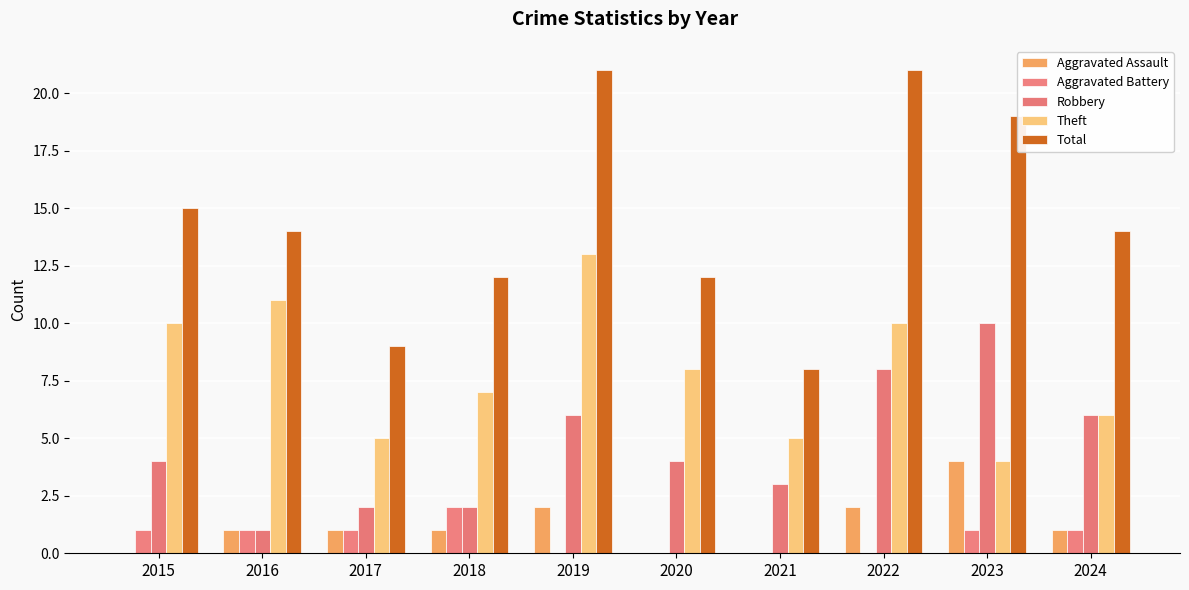

What is the difference between the highest and lowest values at 2017?

8